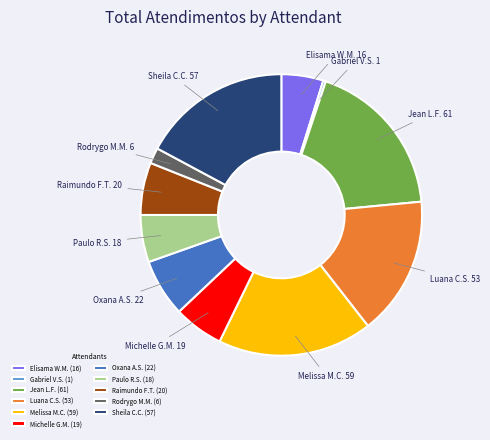

Is it true that Sheila C.C. is 30% of the pie?

False